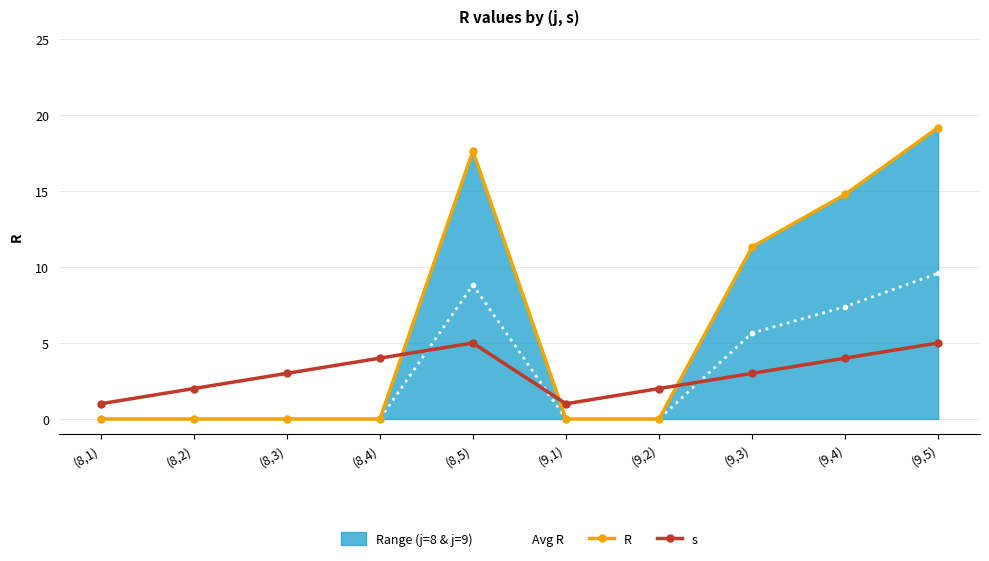

Between (8,2) and (9,3), which series saw the biggest shift?

R